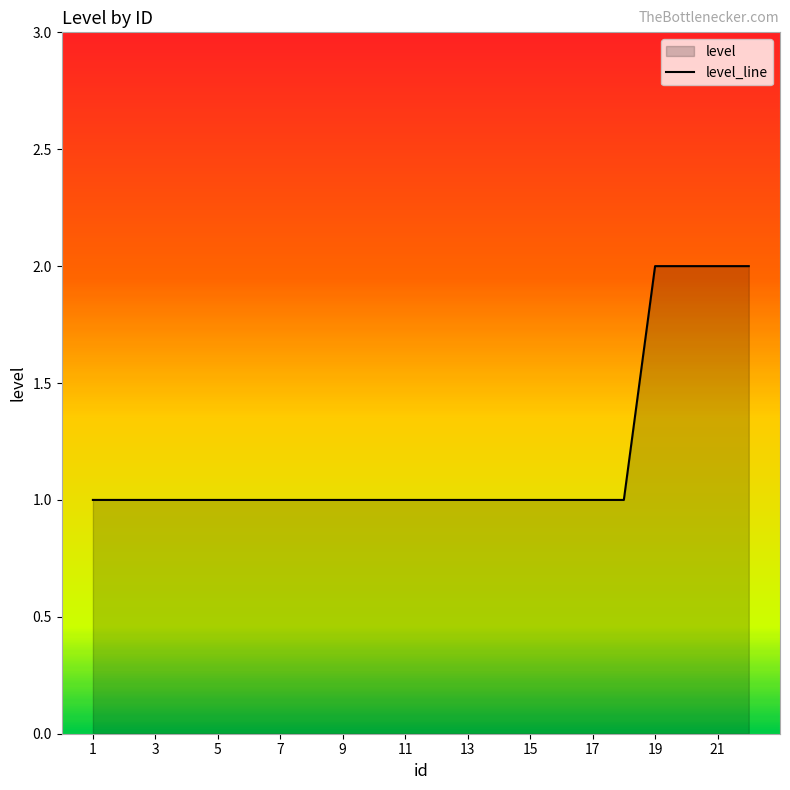

How many values are between 1 and 2?

22